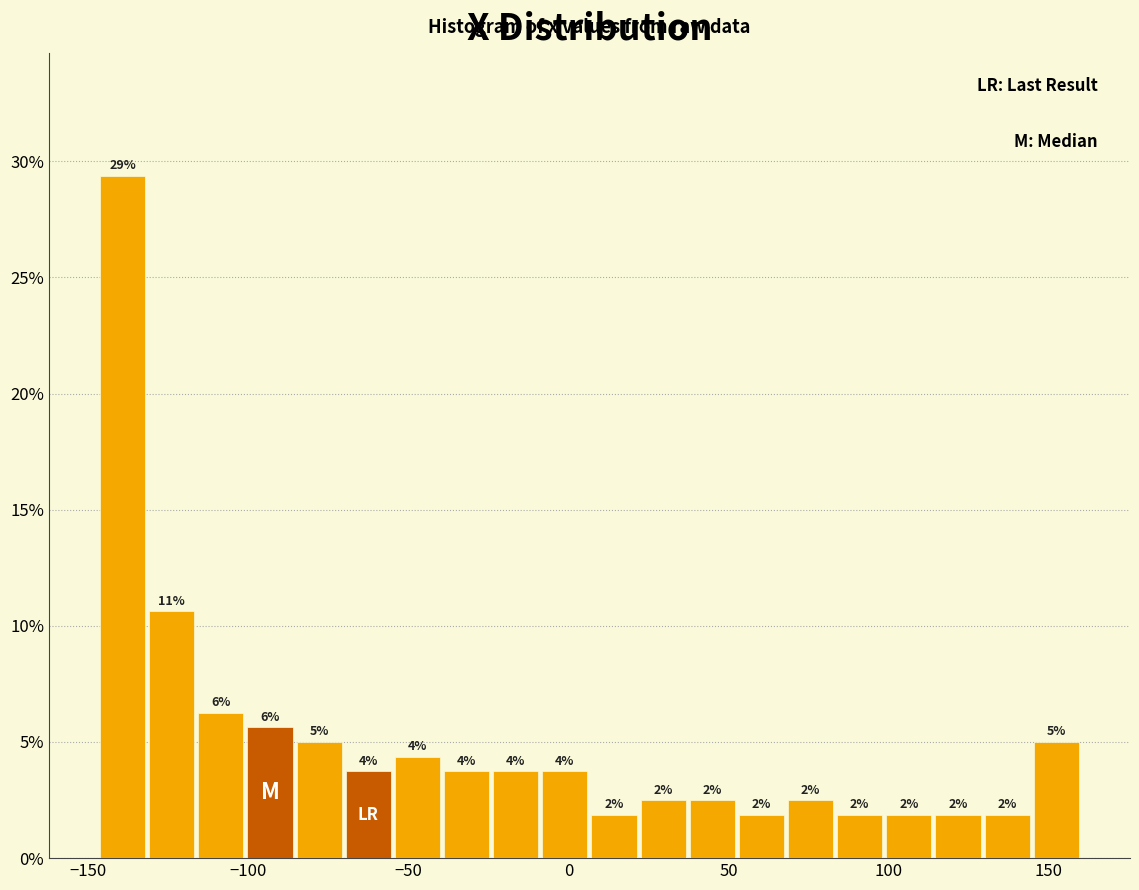

Read against the x-axis, roughly where is the centre of the tallest bar?

-140